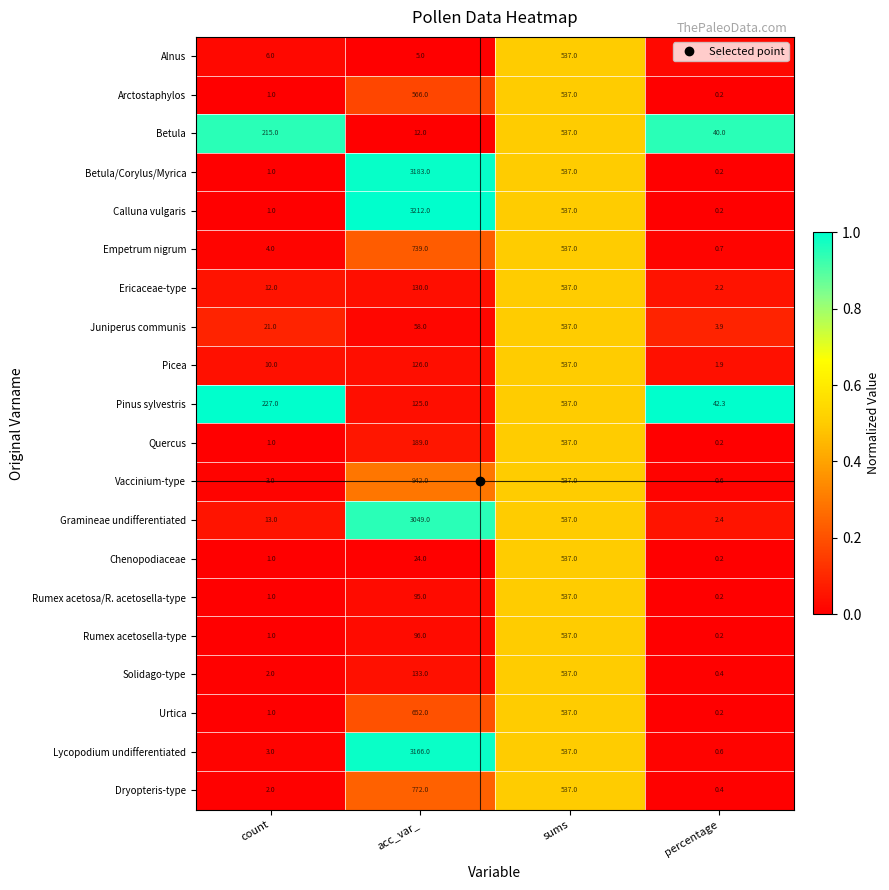

Is it true that Betula equals 537.0 at sums?

True